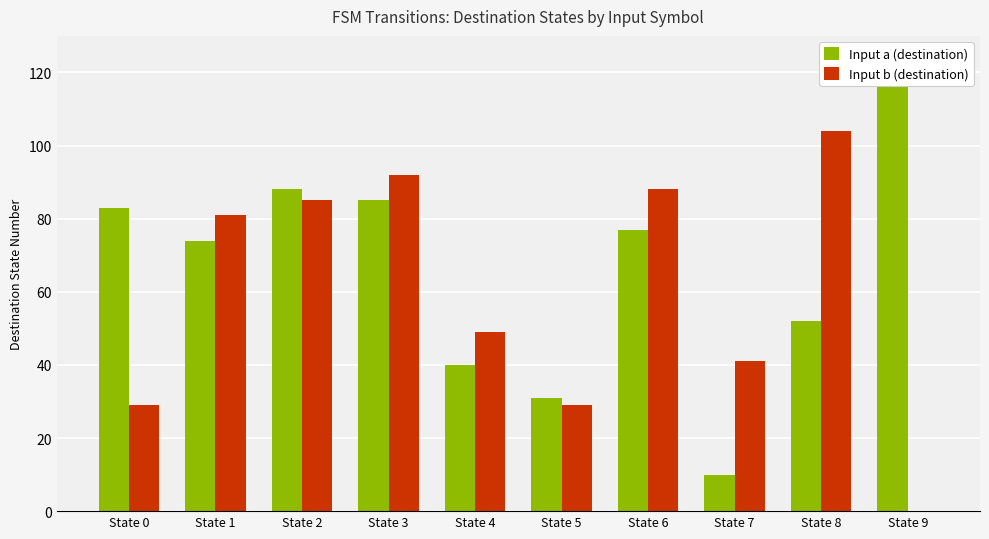

What is the difference between the Input b (destination) values at State 0 and State 2?

56